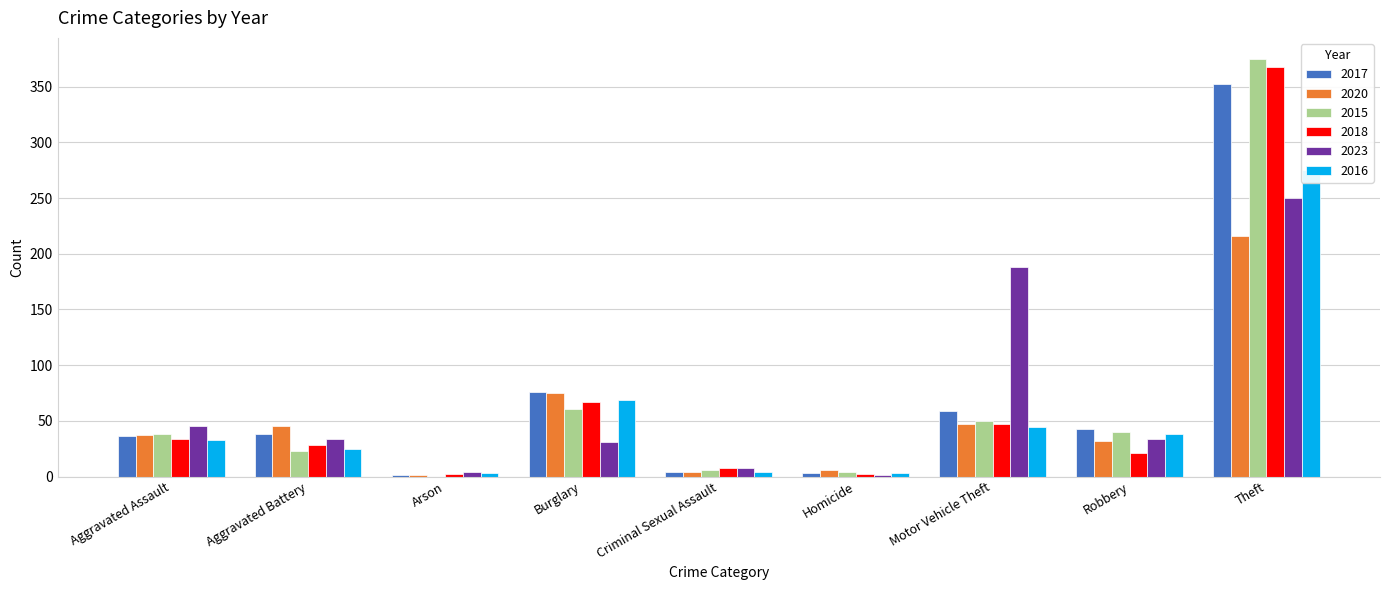

Reading left to right, what are all the values shown in this chart?

2017: Aggravated Assault=36	Aggravated Battery=38	Arson=1	Burglary=76	Criminal Sexual Assault=4	Homicide=3	Motor Vehicle Theft=59	Robbery=43	Theft=352
2020: Aggravated Assault=37	Aggravated Battery=45	Arson=1	Burglary=75	Criminal Sexual Assault=4	Homicide=6	Motor Vehicle Theft=47	Robbery=32	Theft=216
2015: Aggravated Assault=38	Aggravated Battery=23	Arson=0	Burglary=61	Criminal Sexual Assault=6	Homicide=4	Motor Vehicle Theft=50	Robbery=40	Theft=375
2018: Aggravated Assault=34	Aggravated Battery=28	Arson=2	Burglary=67	Criminal Sexual Assault=8	Homicide=2	Motor Vehicle Theft=47	Robbery=21	Theft=368
2023: Aggravated Assault=45	Aggravated Battery=34	Arson=4	Burglary=31	Criminal Sexual Assault=8	Homicide=1	Motor Vehicle Theft=188	Robbery=34	Theft=250
2016: Aggravated Assault=33	Aggravated Battery=25	Arson=3	Burglary=69	Criminal Sexual Assault=4	Homicide=3	Motor Vehicle Theft=44	Robbery=38	Theft=275